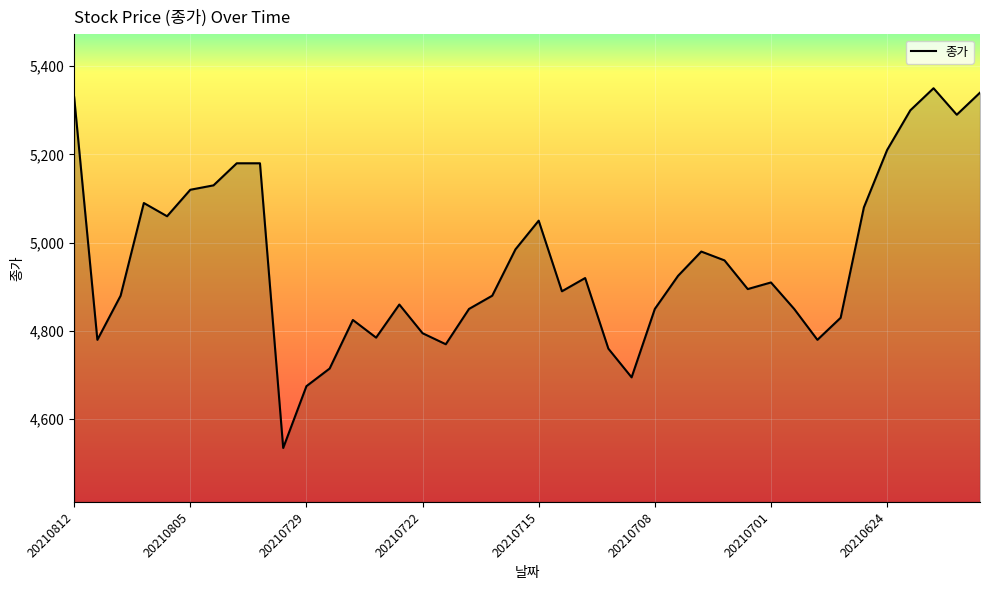

How many interior local valleys (lower than both neighbors) does the data have?

10